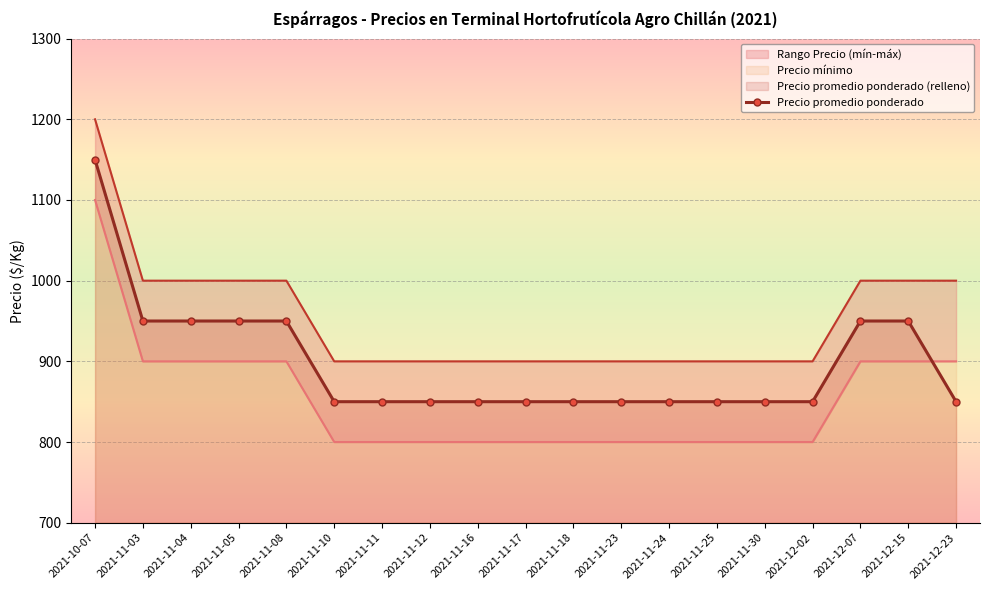

What is the average value?

897